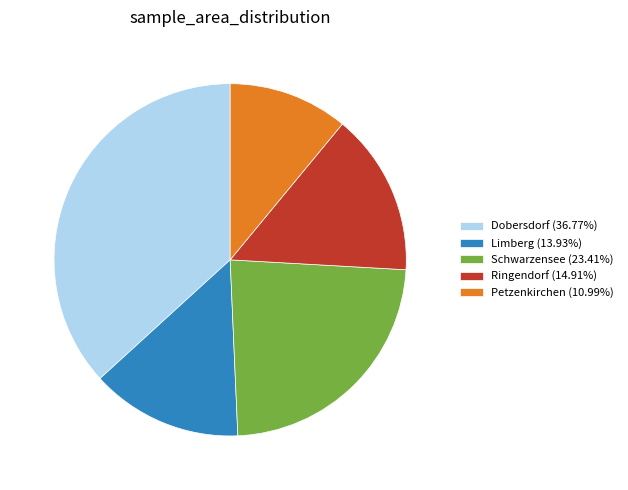

Is Limberg (13.93%) the majority of the pie?

No